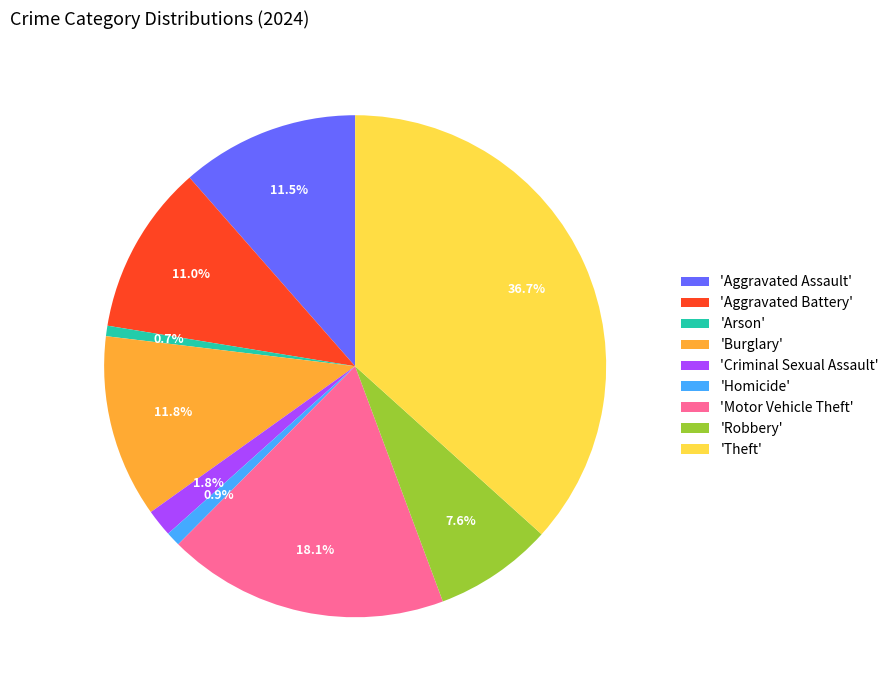

What portion of the pie excludes 'Criminal Sexual Assault'?

98.2%